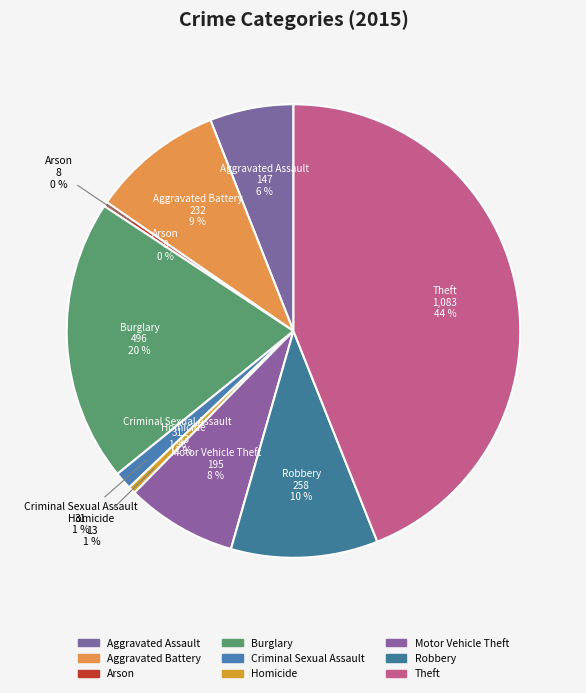

To the nearest percent, what is the difference between the largest and smallest slice percentages?

44%